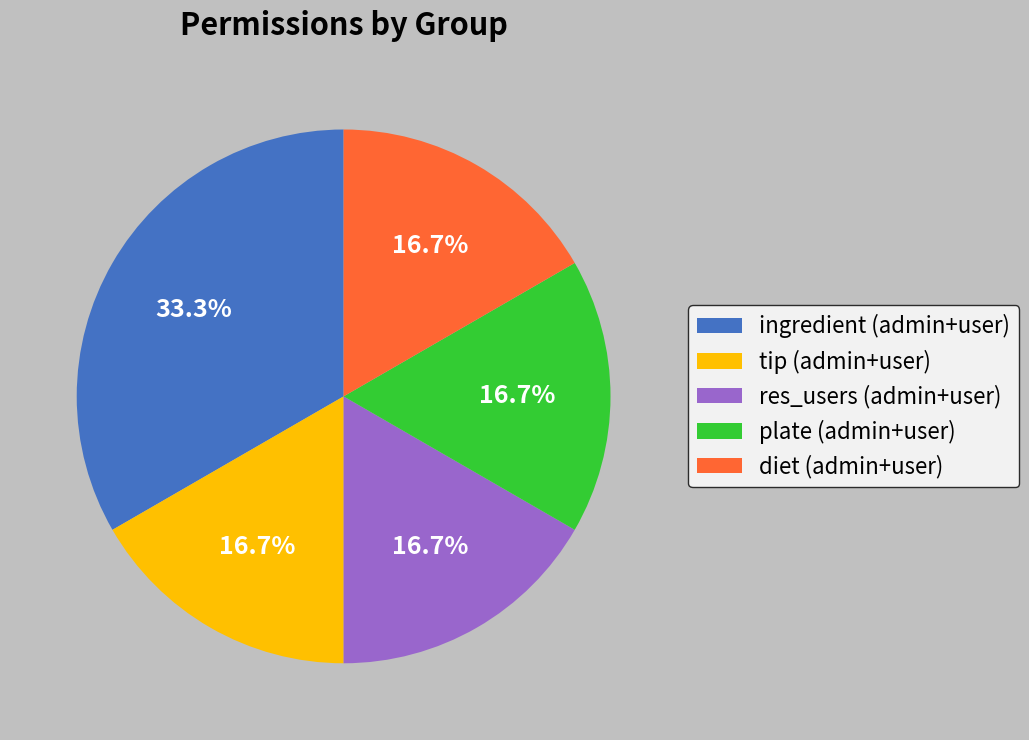

Is ingredient (admin+user) the majority of the pie?

No